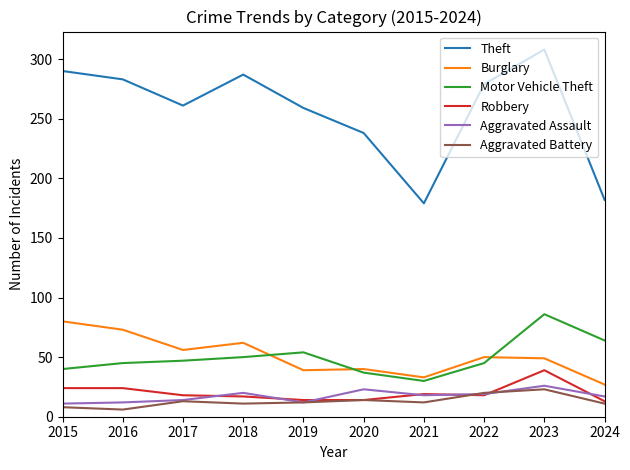

True or false: Aggravated Assault and Motor Vehicle Theft cross at least once.

False